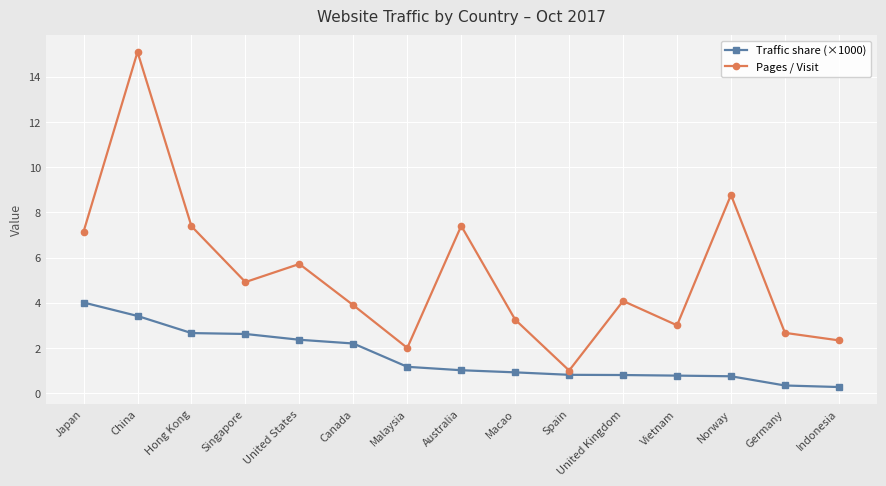

At how many categories does at least one series exceed 4?

8